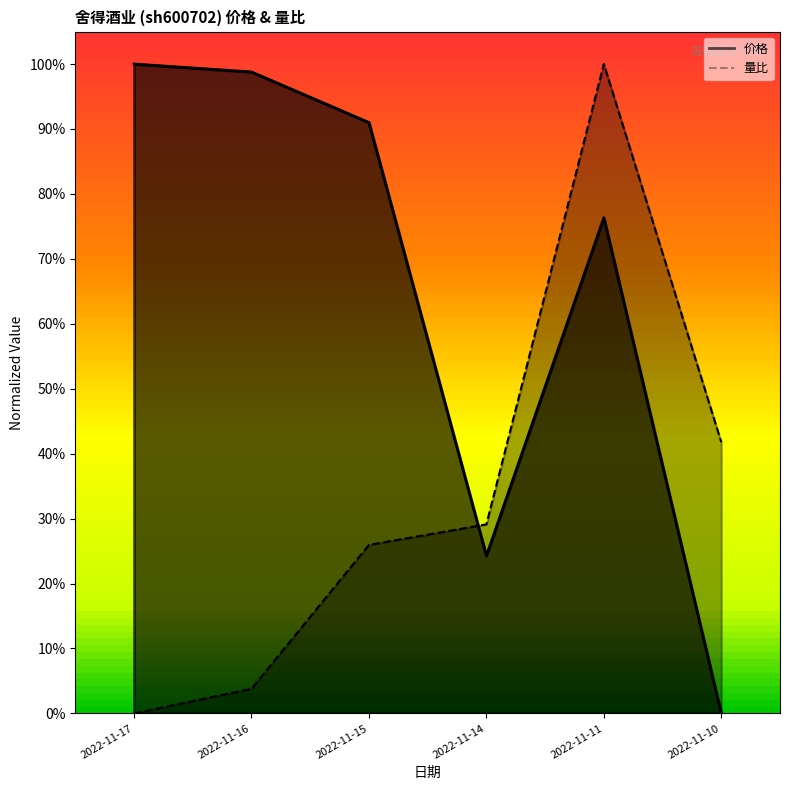

Between 2022-11-16 and 2022-11-11, which series saw the biggest shift?

量比